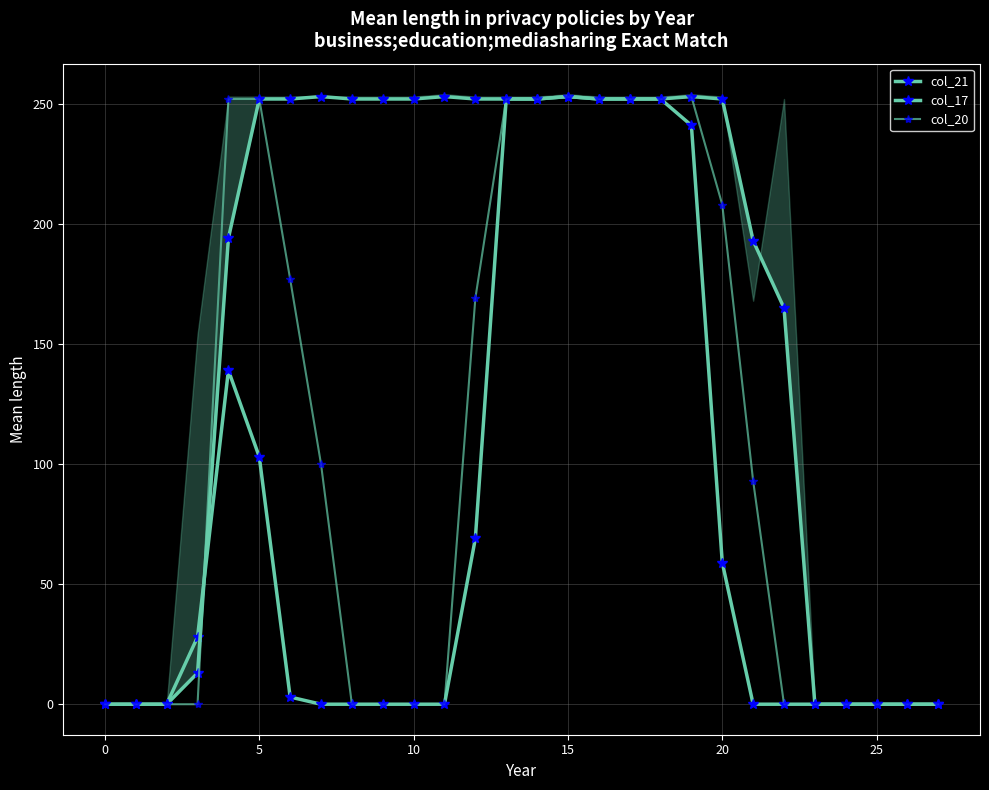

Which series has the largest total across all categories?

col_17